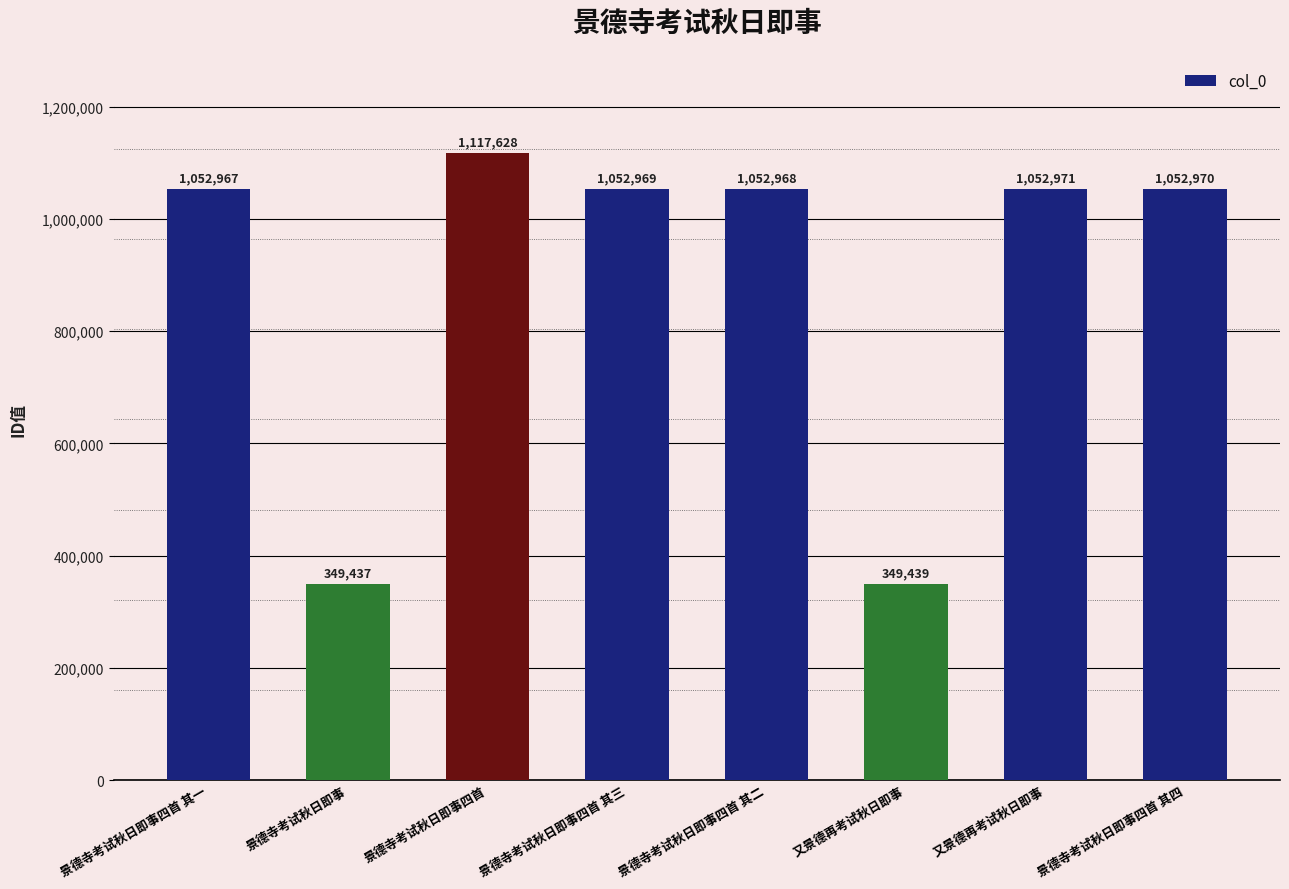

Rank the categories by value from lowest to highest.

景德寺考试秋日即事, 又景德再考试秋日即事, 景德寺考试秋日即事四首 其一, 景德寺考试秋日即事四首 其二, 景德寺考试秋日即事四首 其三, 景德寺考试秋日即事四首 其四, 又景德再考试秋日即事, 景德寺考试秋日即事四首